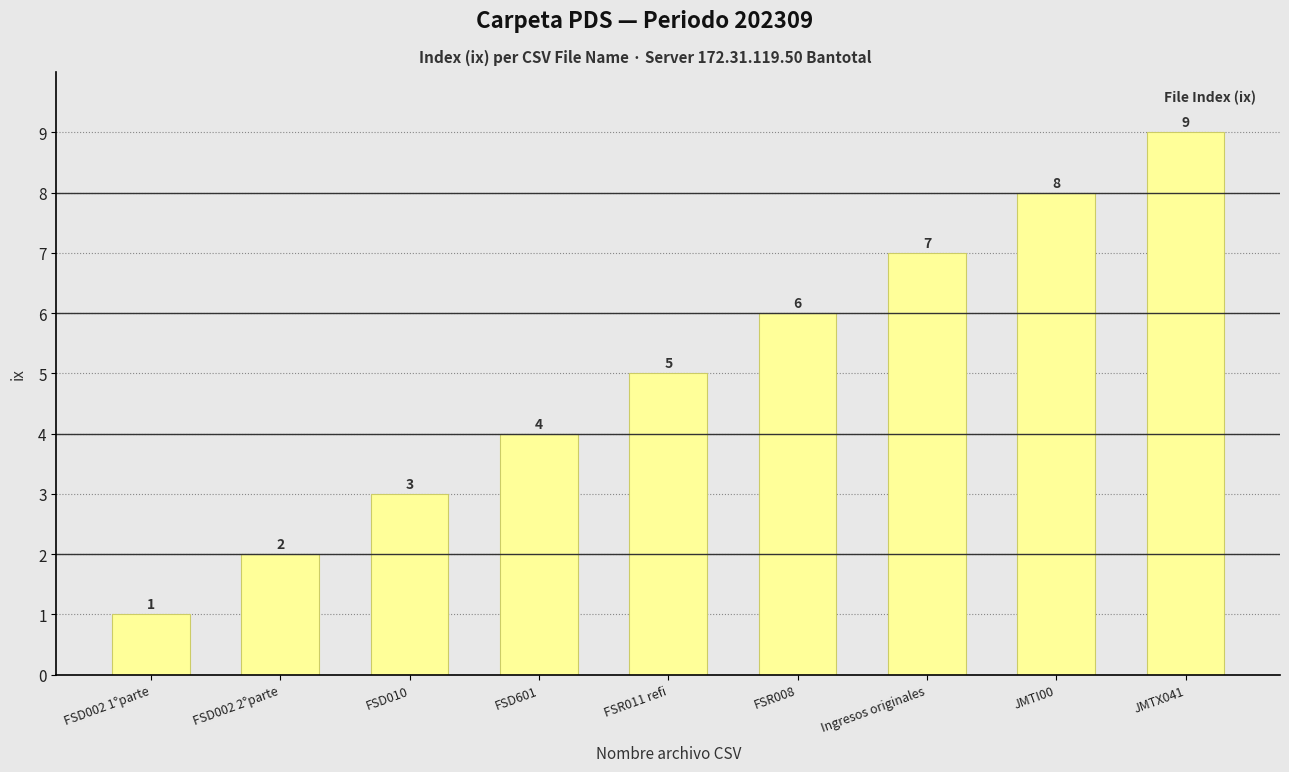

Which label corresponds to the smallest value in the chart?

FSD002 1°parte